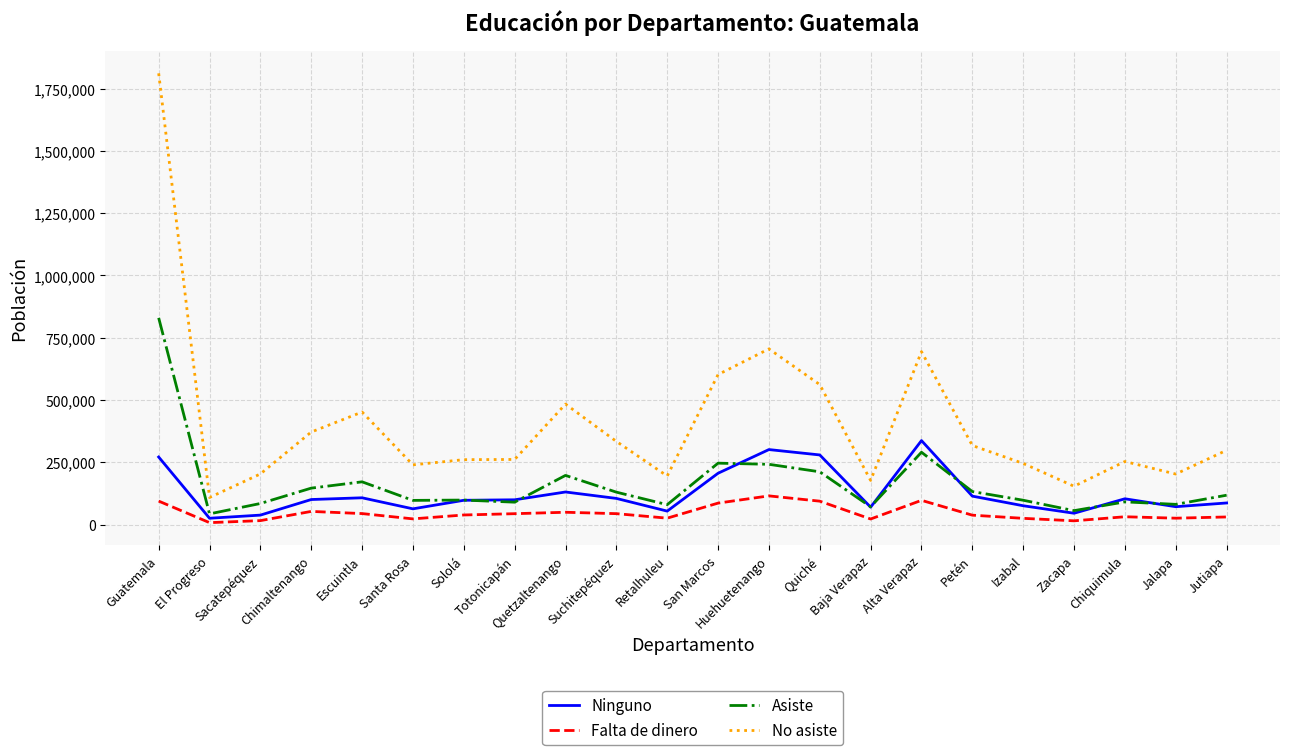

True or false: No asiste and Ninguno cross at least once.

False